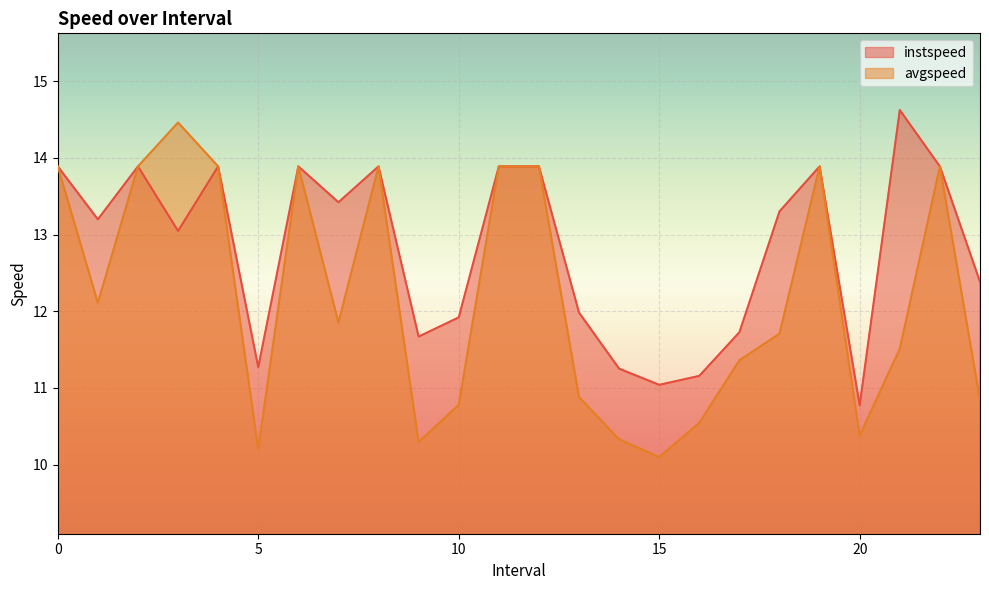

The value of instspeed at 2 is 13.9. True or false?

True